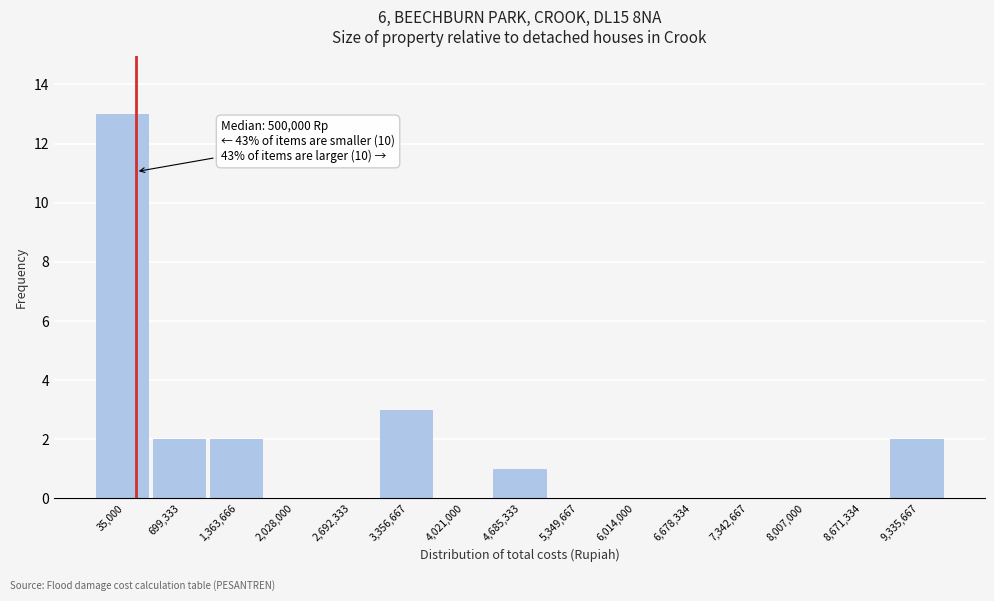

Reading left to right, extract all data points from this chart.

35,000=13	699,333=2	1,363,666=2	2,028,000=0	2,692,333=0	3,356,667=3	4,021,000=0	4,685,333=1	5,349,667=0	6,014,000=0	6,678,334=0	7,342,667=0	8,007,000=0	8,671,334=0	9,335,667=2